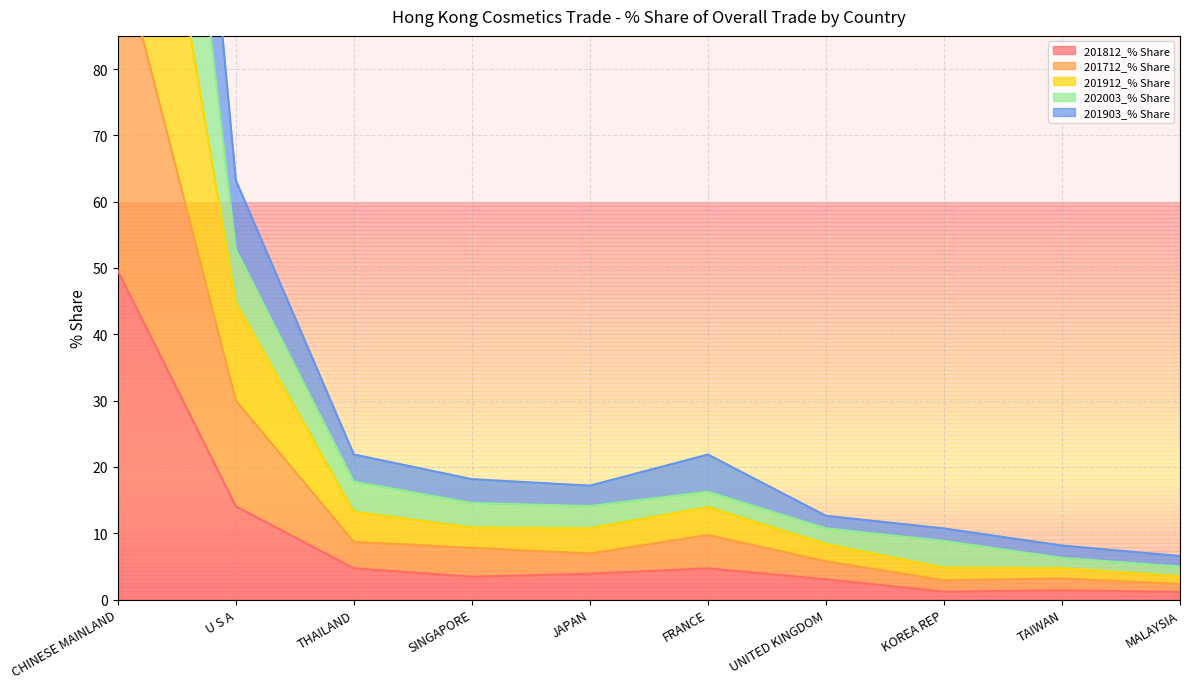

What is the average value of the 201912_% Share series?

26.5